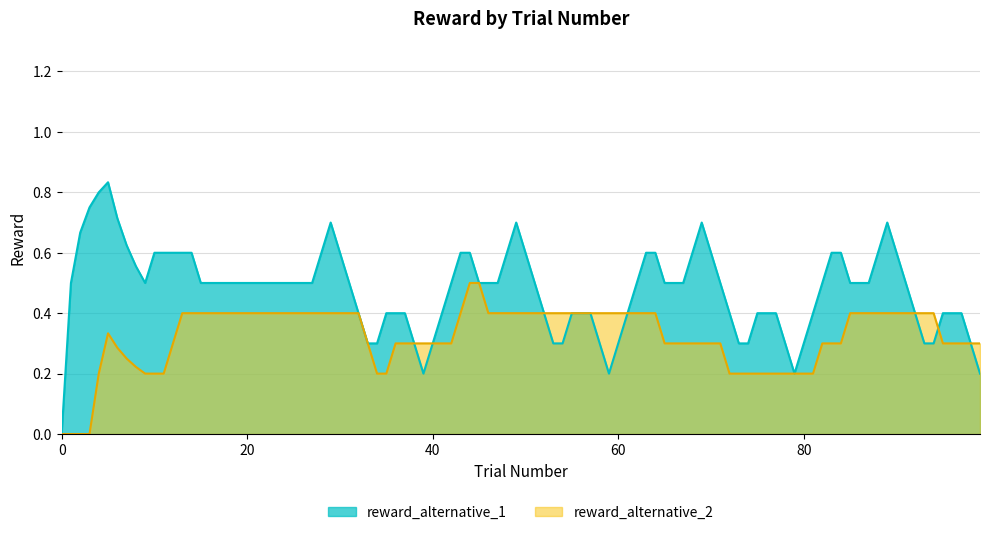

Is it true that reward_alternative_1 equals 0.0 at 0?

True